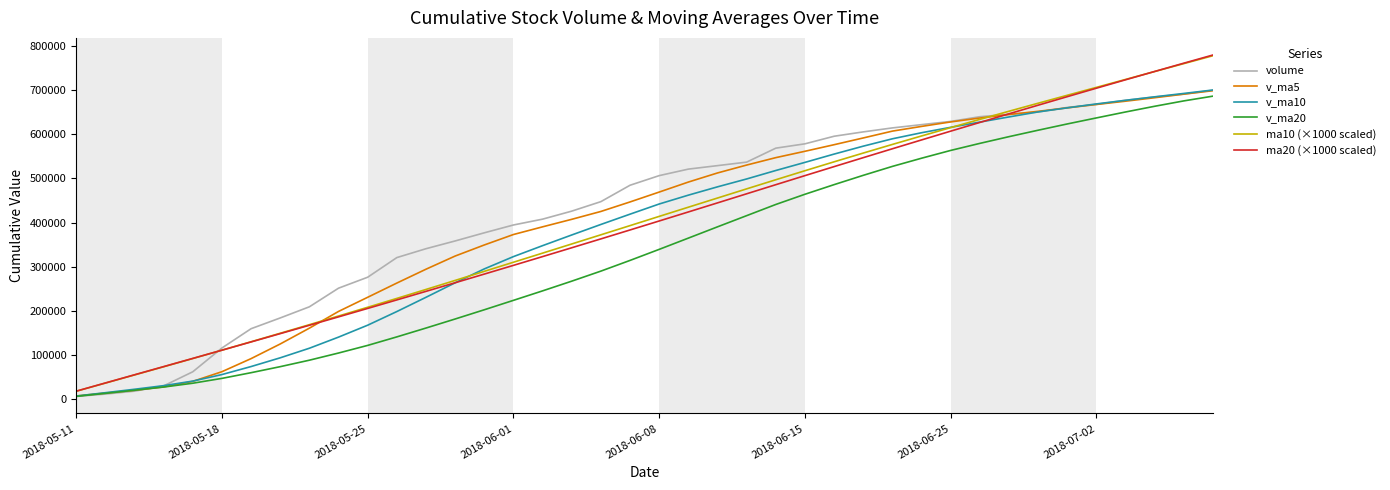

What is the minimum value for ma20 (×1000 scaled)?

18596.0